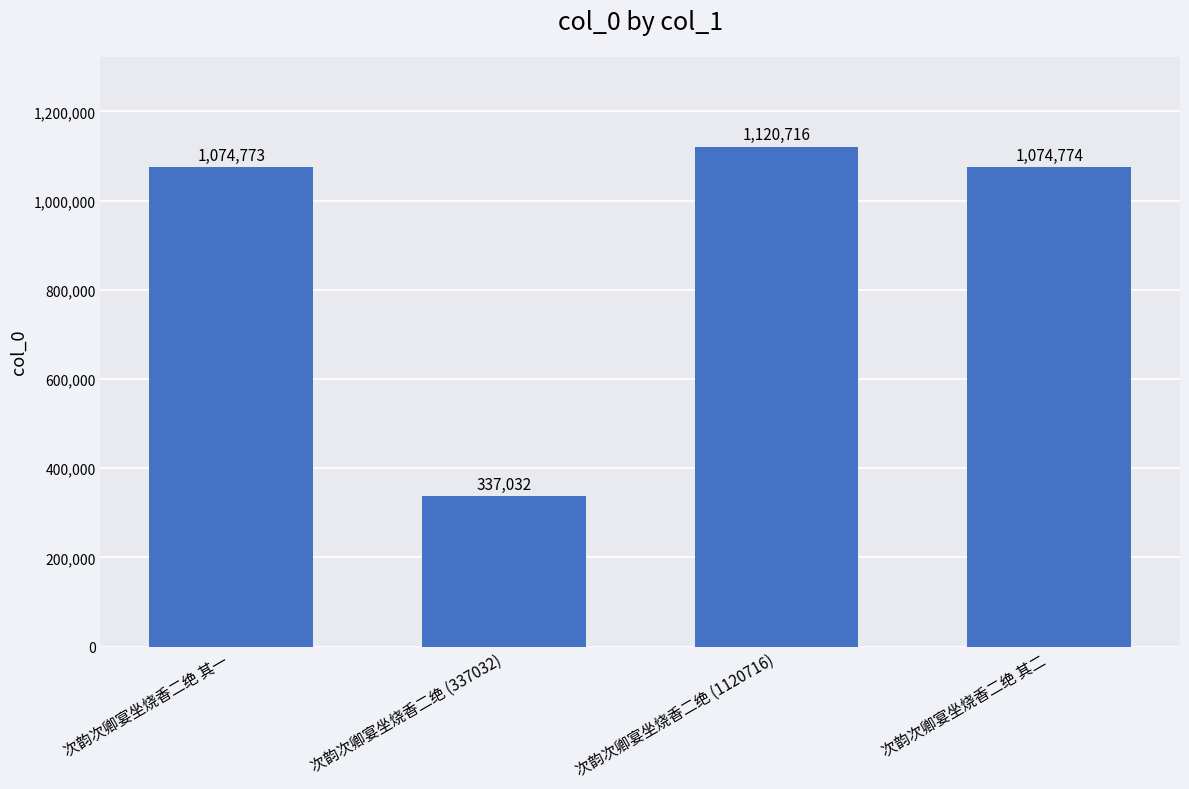

What is the change in value from 次韵次卿宴坐烧香二绝 (1120716) to 次韵次卿宴坐烧香二绝 其二?

-45942